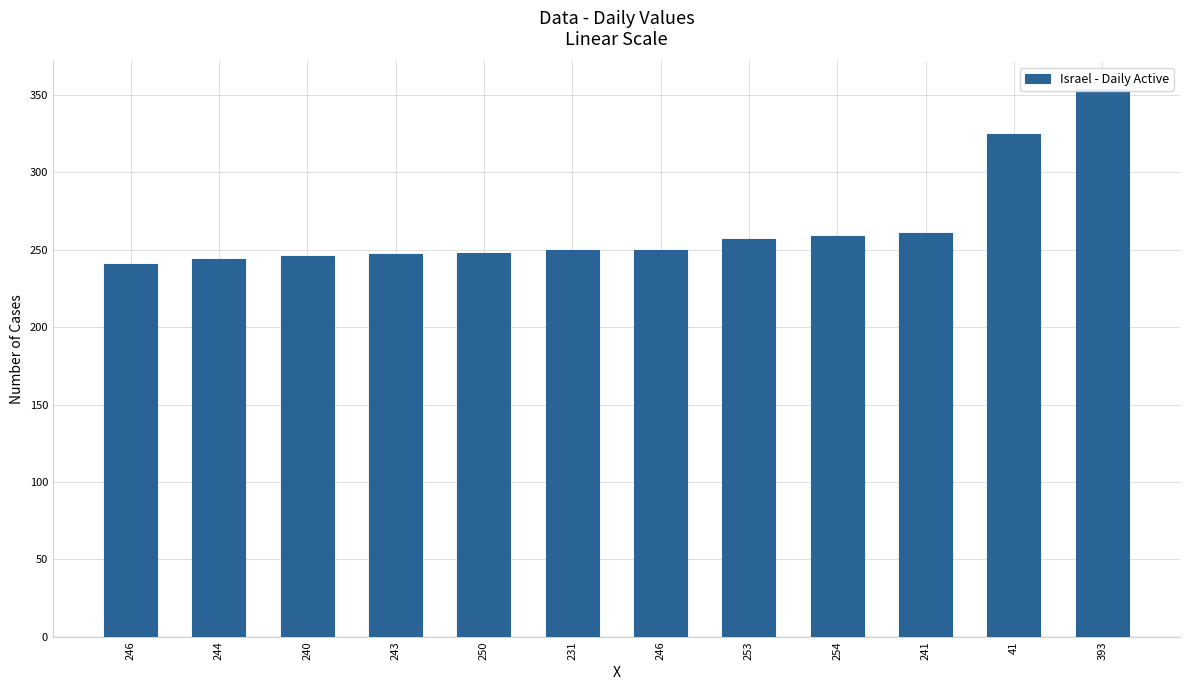

The chart shows a value of 261 at 241. True or false?

True